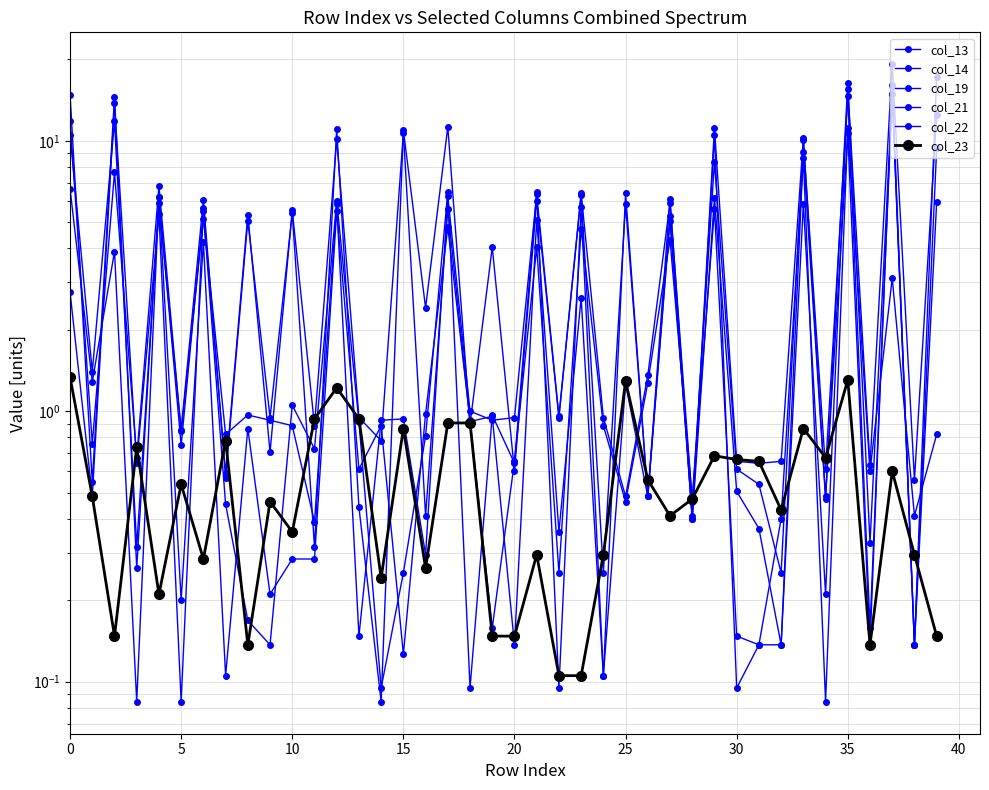

Which series has the largest total across all categories?

col_14